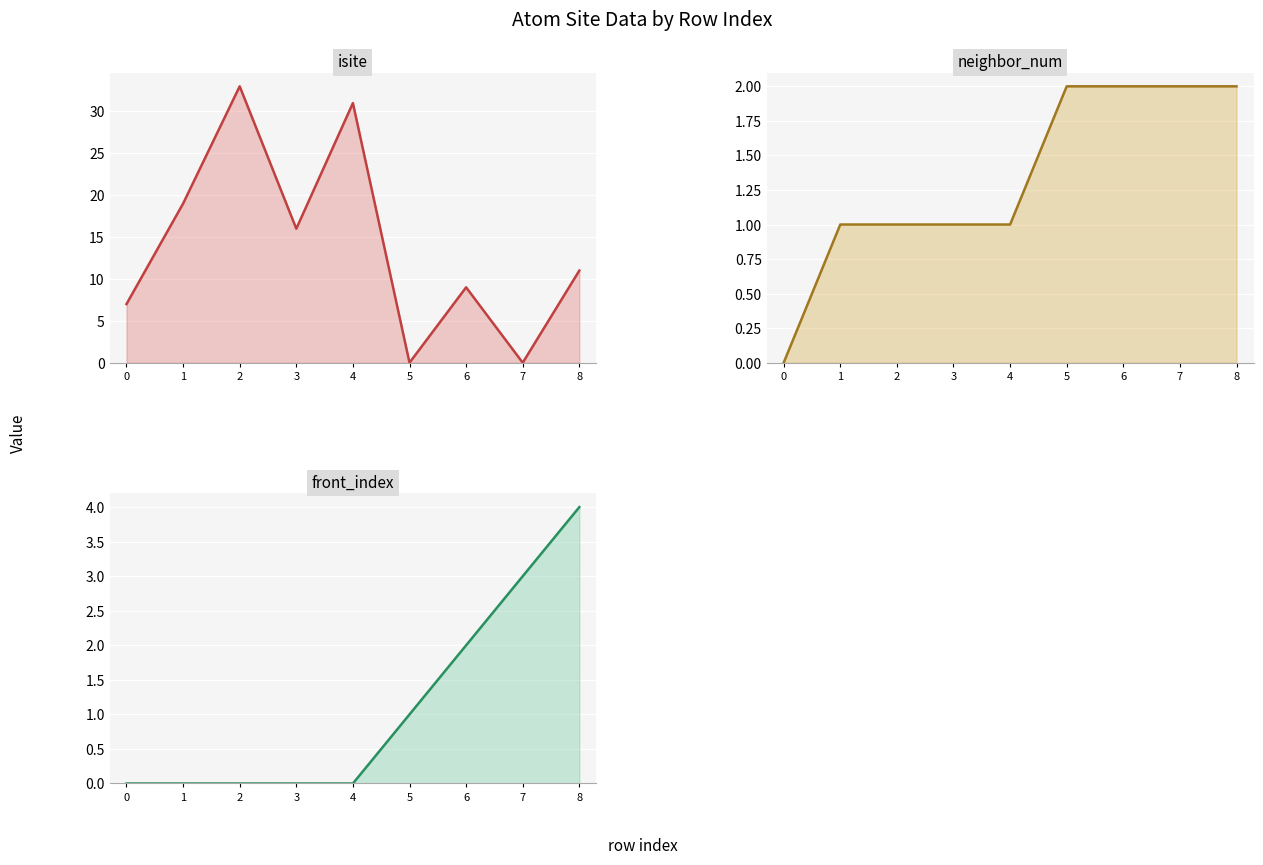

How many series are shown in this chart?

3